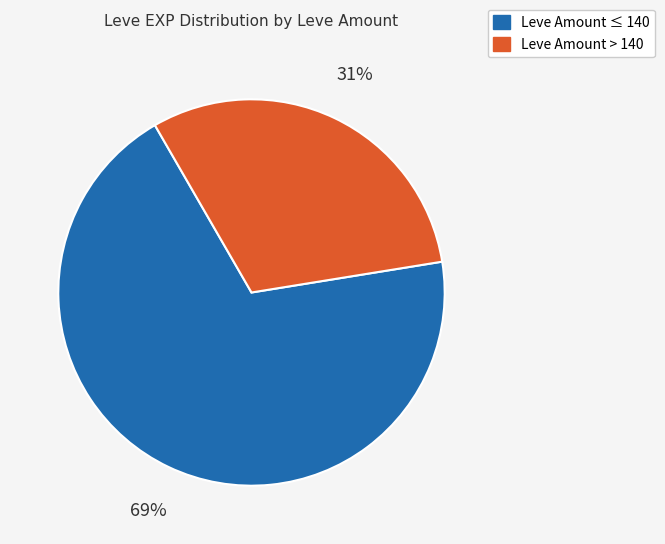

To the nearest percent, what is the average slice percentage?

50%